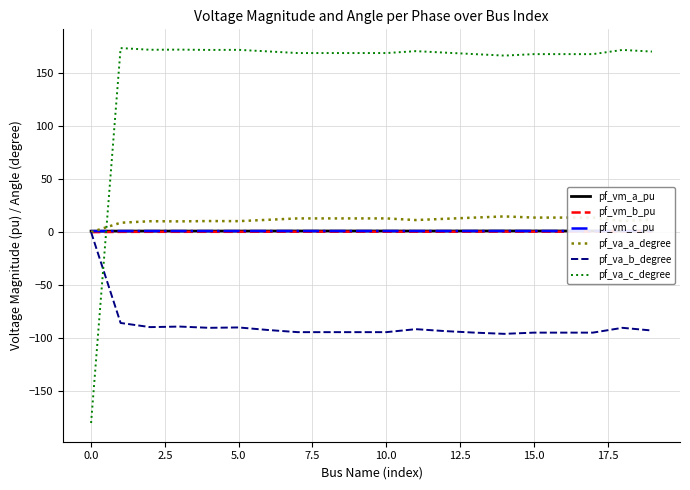

Which series has the largest range (max minus min)?

pf_va_c_degree